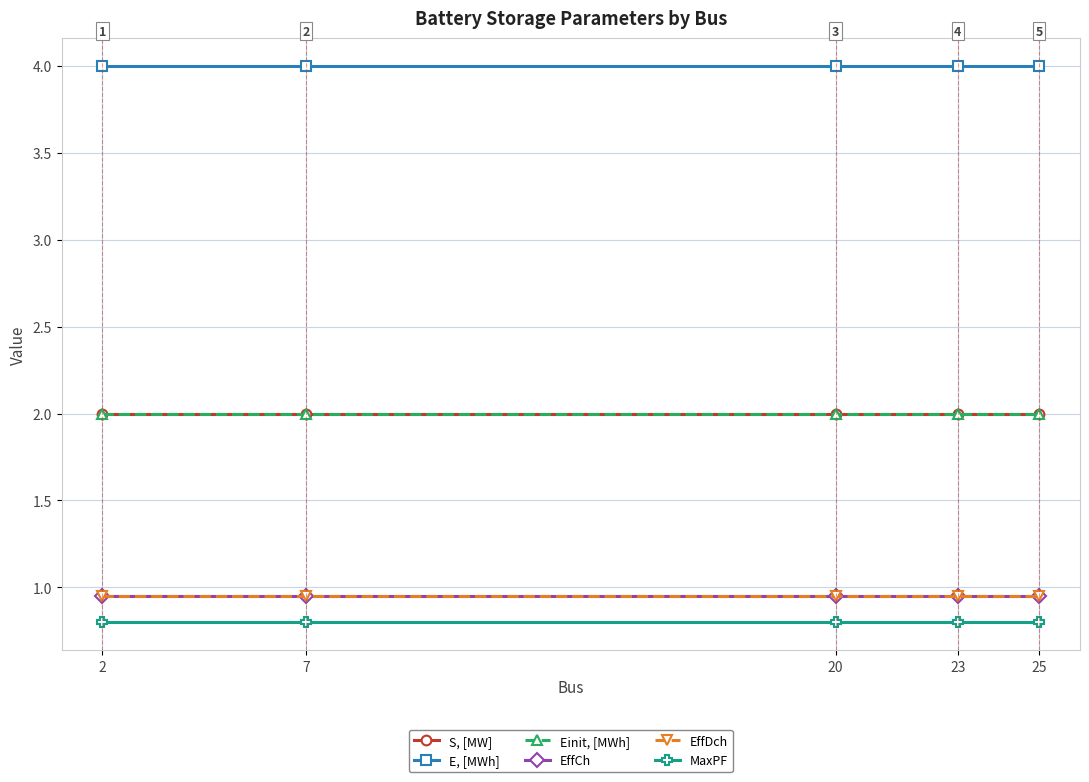

What is the value of the Einit, [MWh] point at the 2nd from the left?

2.0